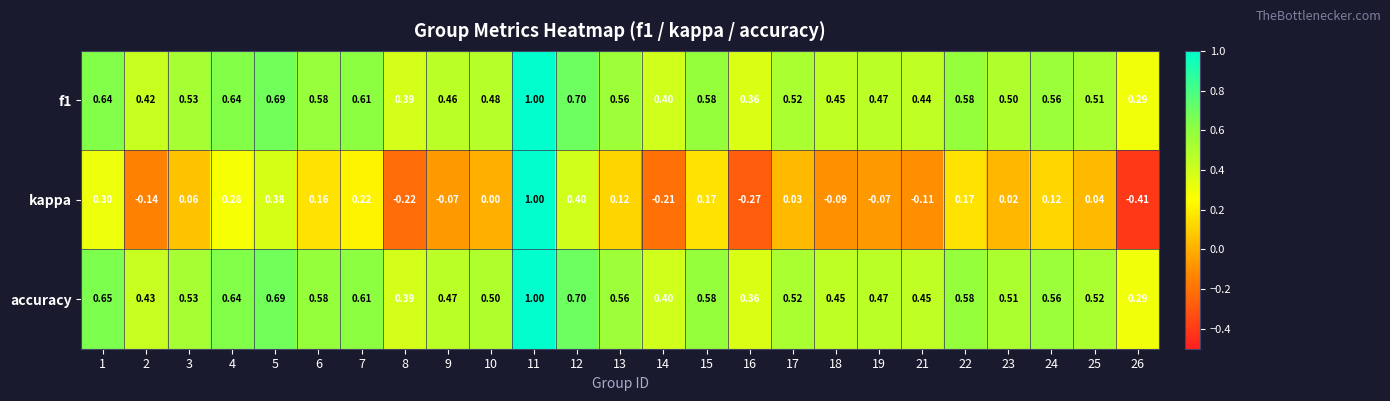

Which series changed the most between 3 and 13?

kappa